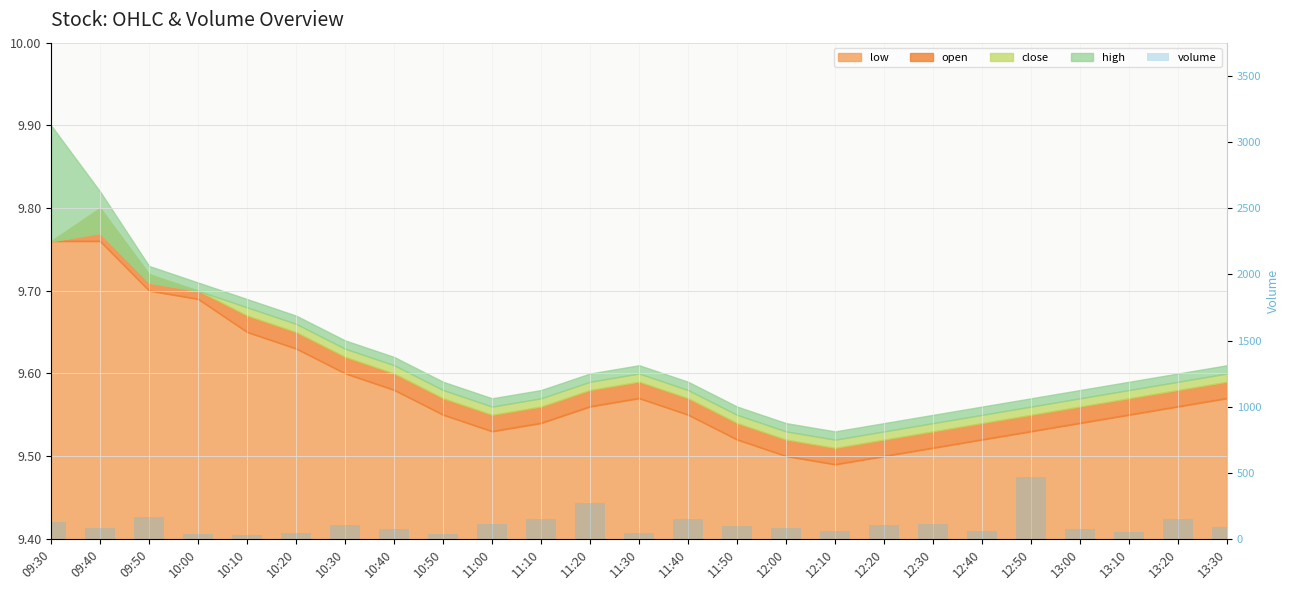

True or false: the data shows 437 at 11:20.

False